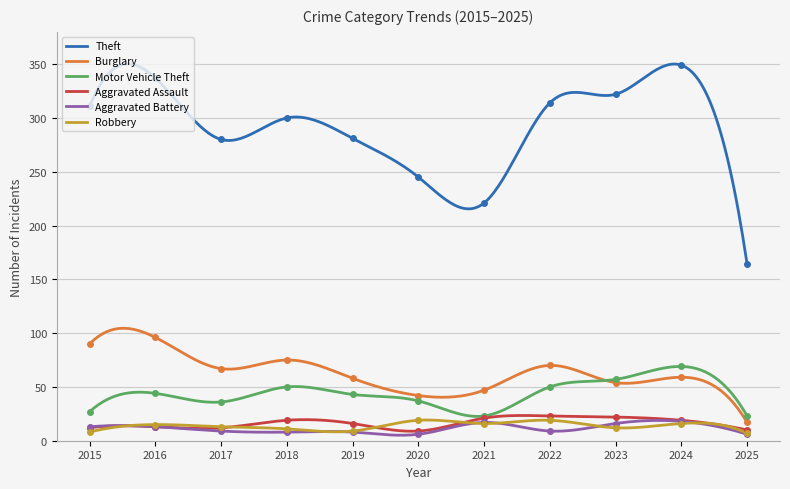

How many lines are shown in the chart?

6